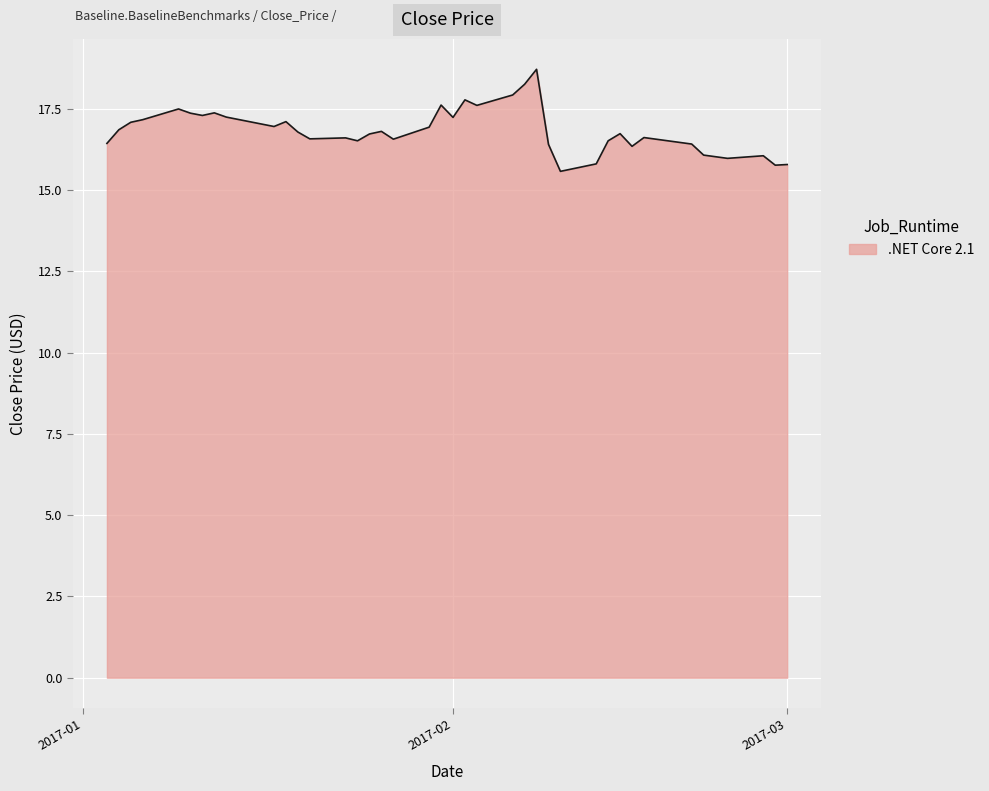

What is the difference between the maximum and minimum values?

3.1